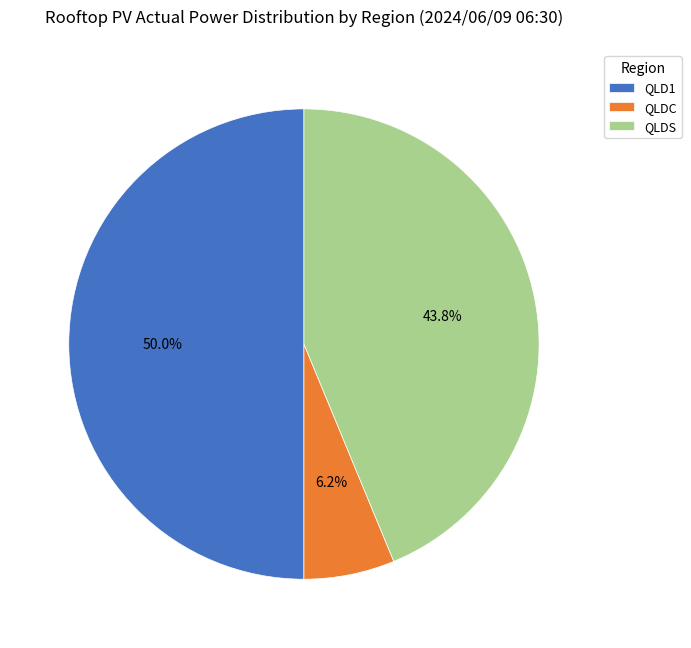

Between QLD1 and QLDC, which is larger?

QLD1